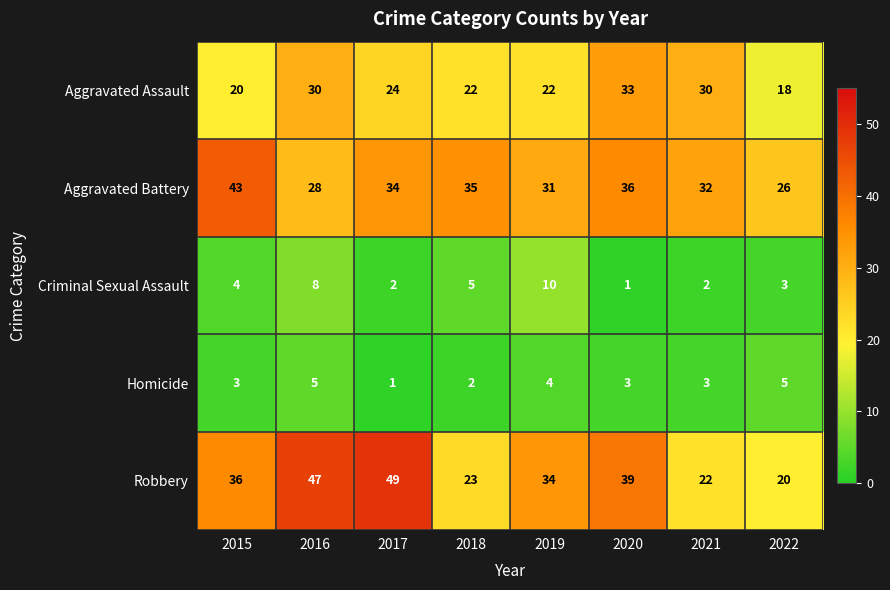

What is the lowest value of the Aggravated Battery series?

26